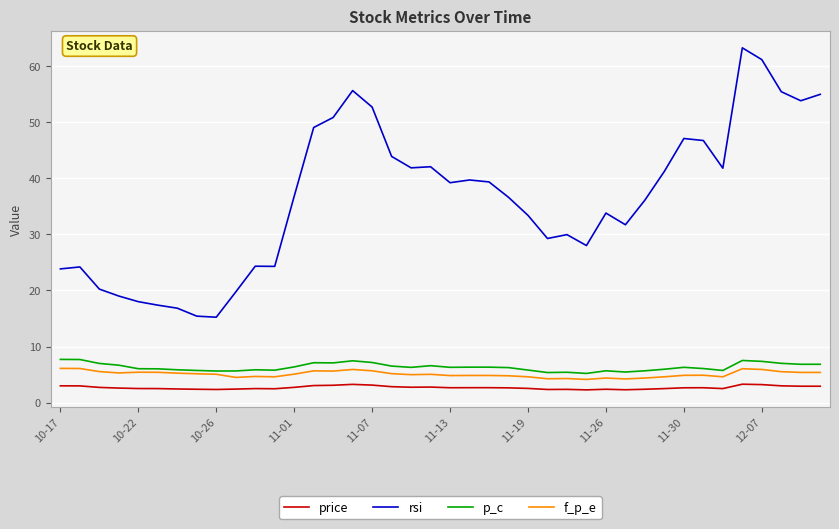

Which series has the largest total across all categories?

rsi